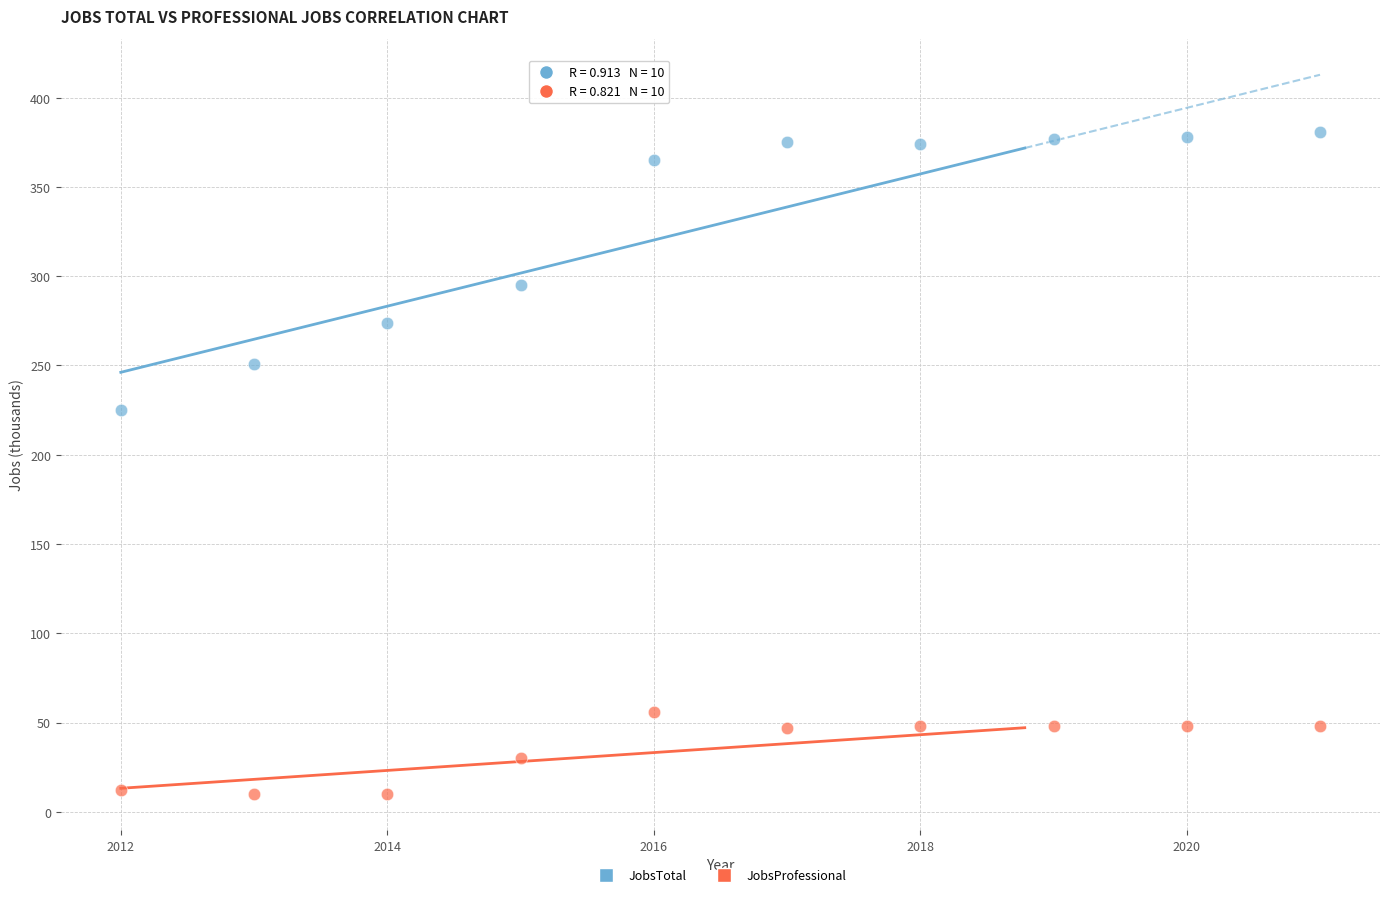

Across all data points, what is the range of Y values (max minus min)?

371